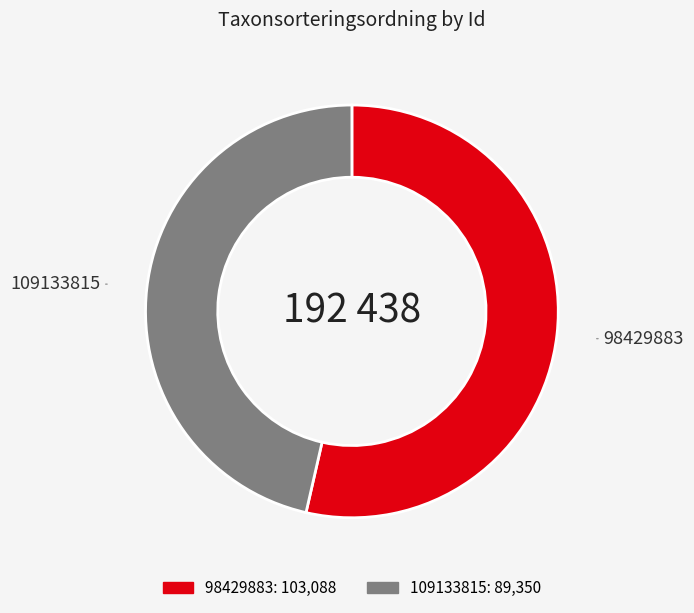

What is the largest slice in the pie chart?

98429883